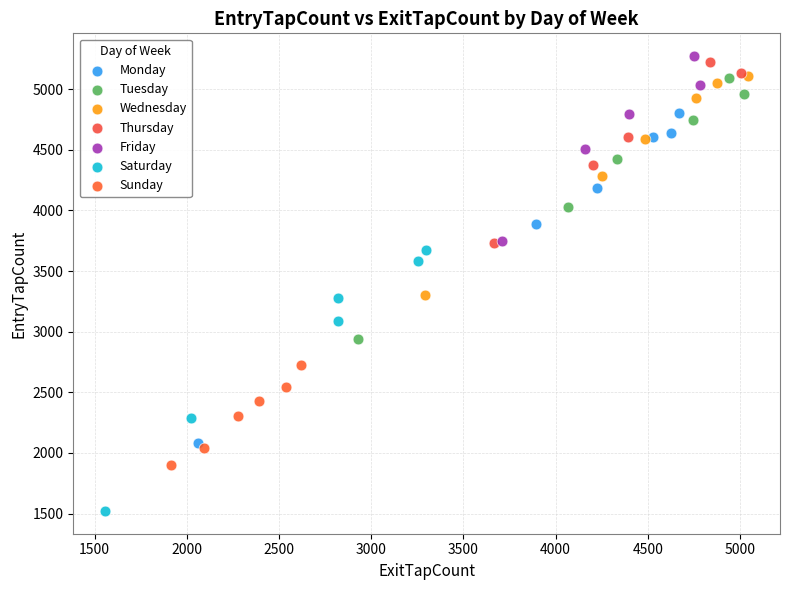

What are all the series names shown in the legend?

Monday, Tuesday, Wednesday, Thursday, Friday, Saturday, Sunday